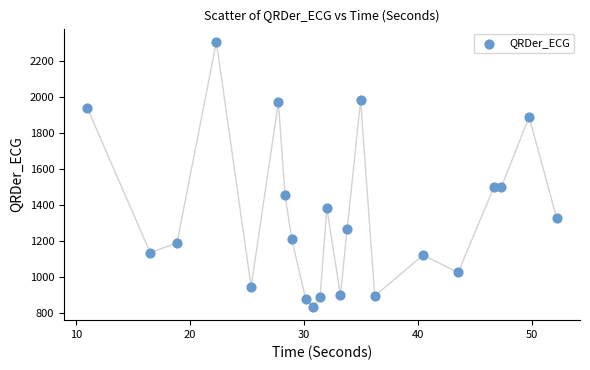

What is the range of Y values (max minus min)?

1471.4